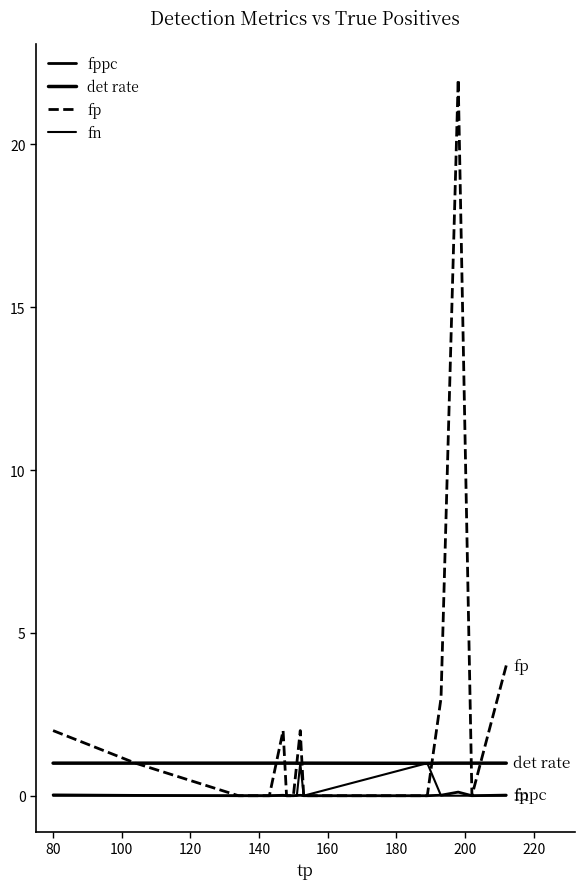

Does the chart display data point markers on the line(s)?

No